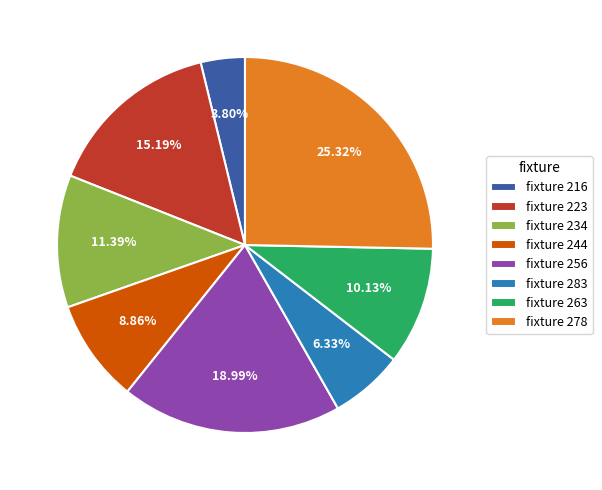

Rank the categories by value from highest to lowest.

fixture 278, fixture 256, fixture 223, fixture 234, fixture 263, fixture 244, fixture 283, fixture 216